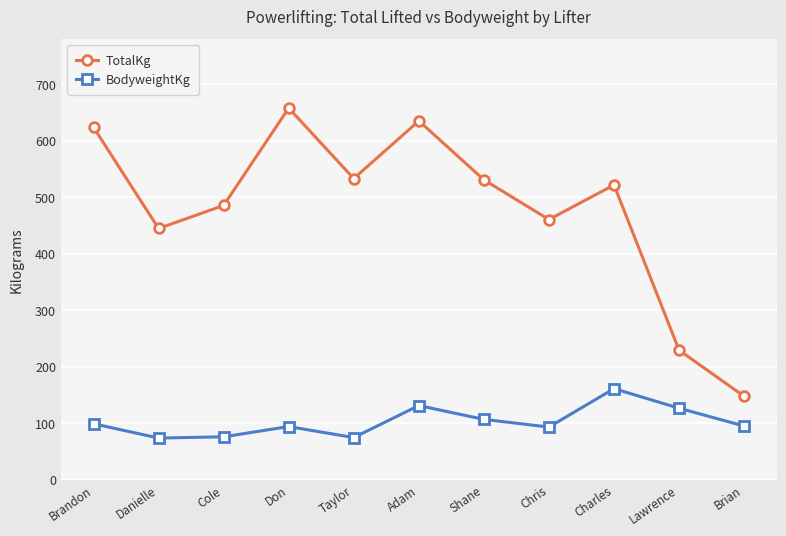

What is the label of the 4th point from the left?

Don